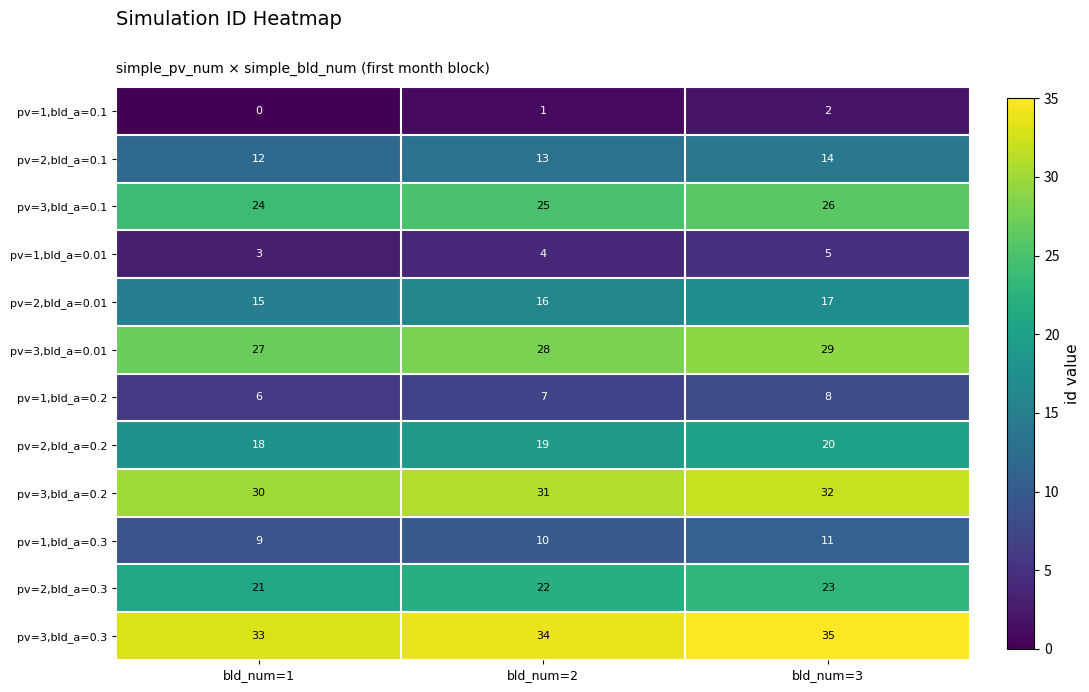

What is the difference between the highest and lowest values at bld_num=2?

33